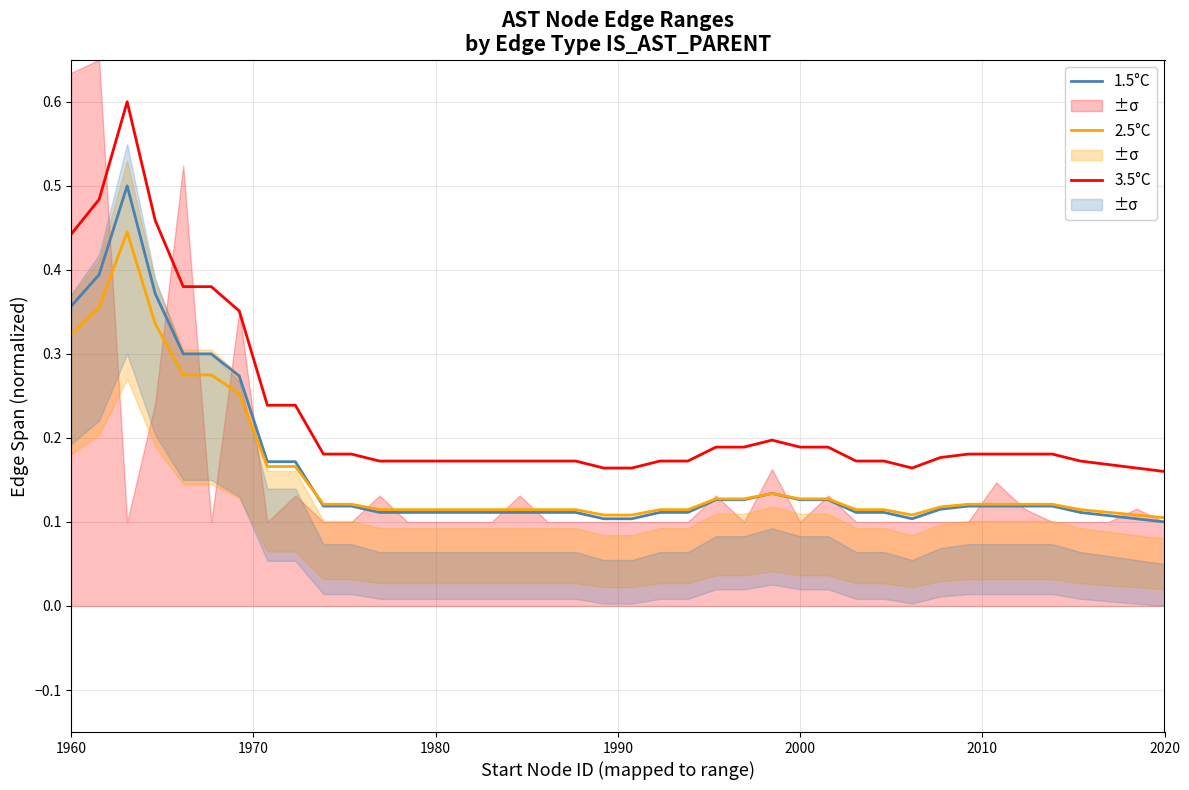

What is the difference between the maximum and minimum values in the 2.5°C series?

0.3